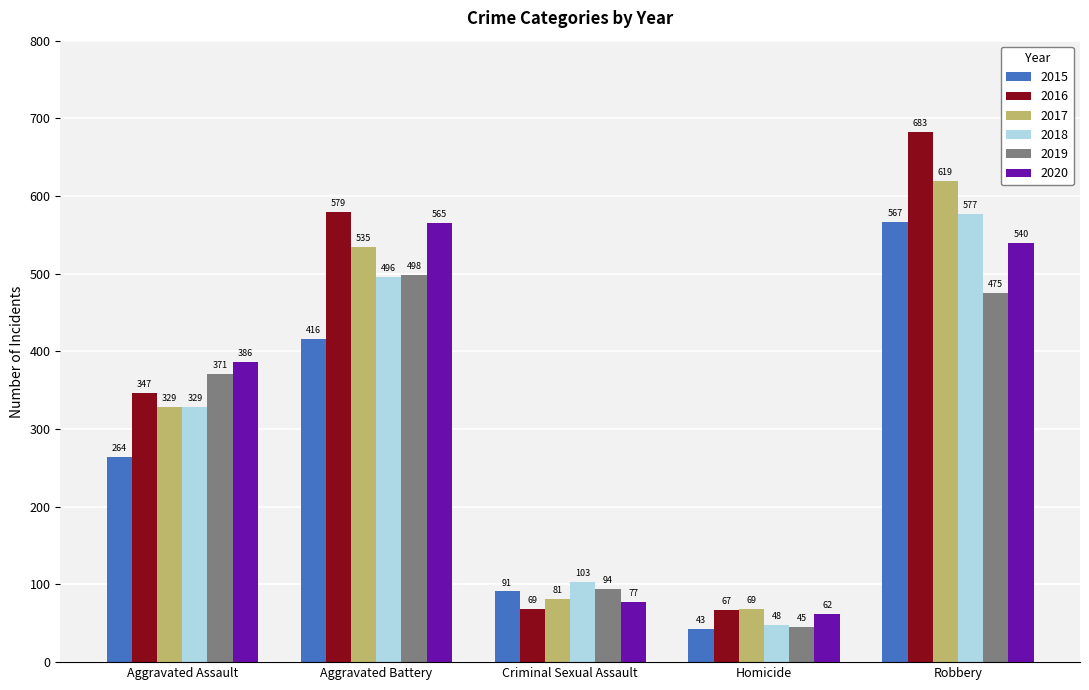

Are the bars horizontal?

No